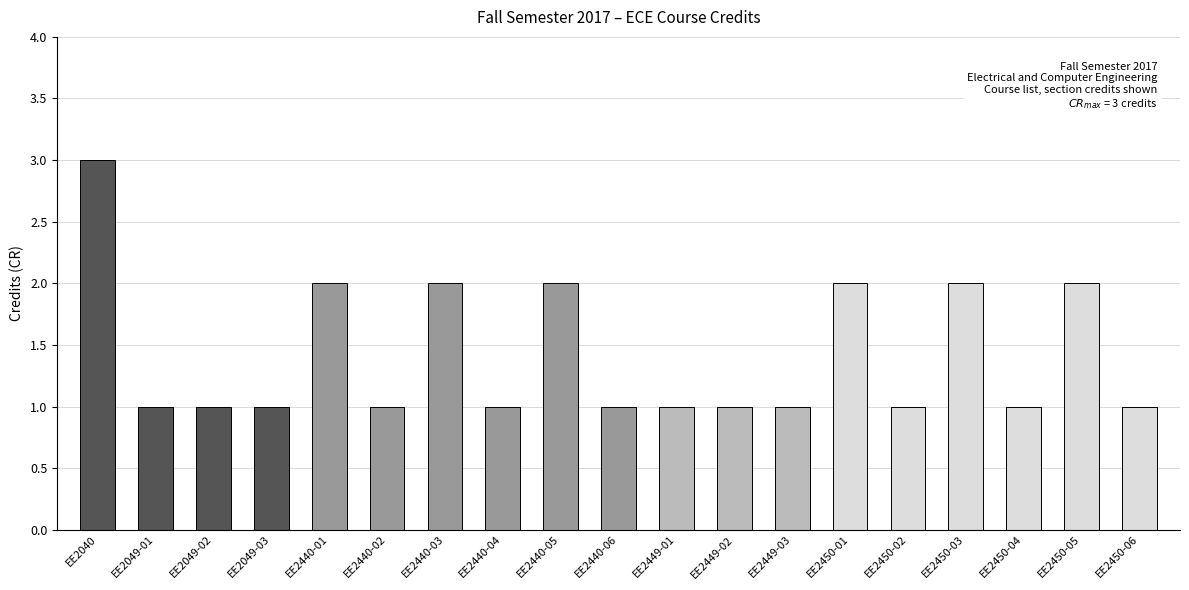

Approximately how many times larger is the value at EE2449-02 compared to EE2440-06?

1.0